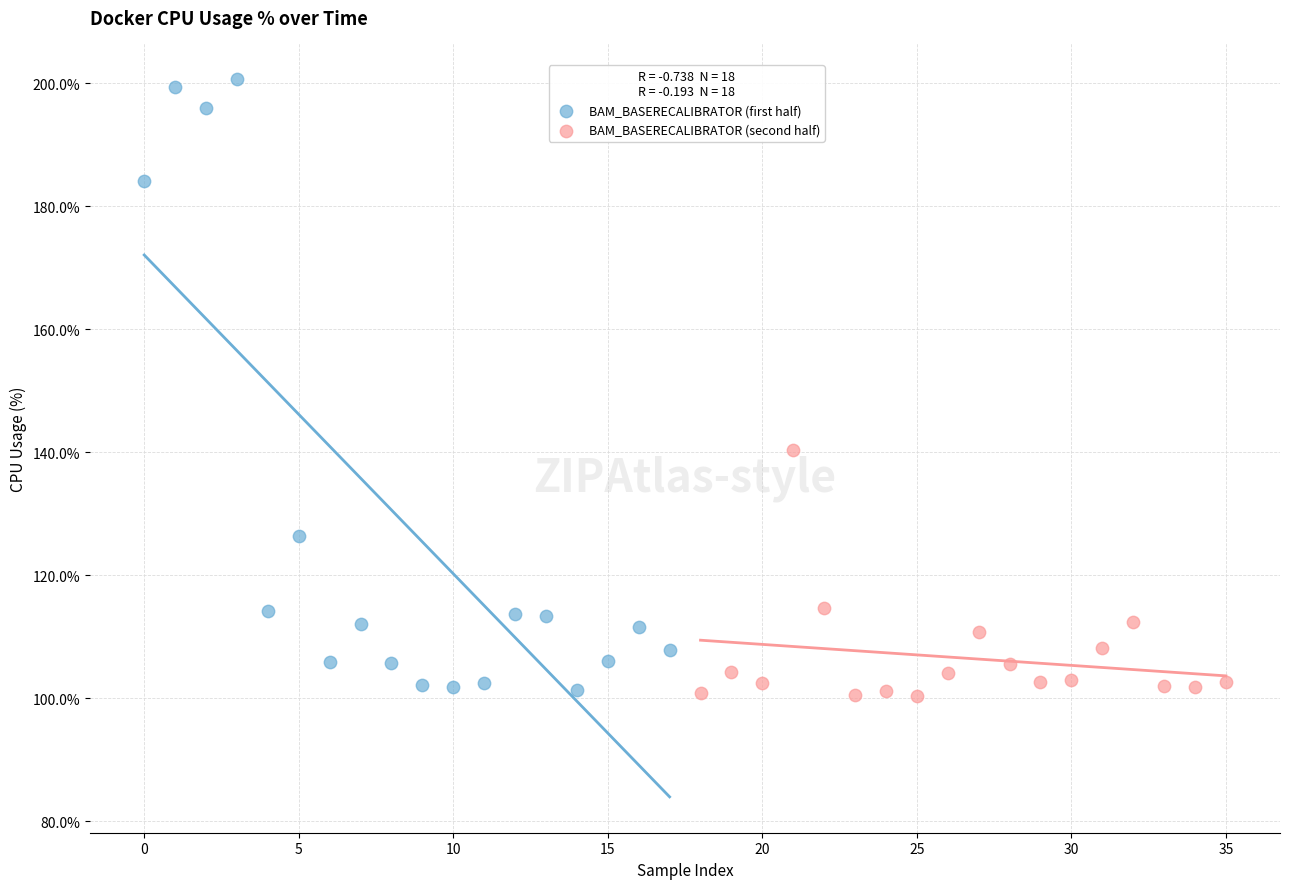

Which series has the widest spread of Y values?

BAM_BASERECALIBRATOR (first half)